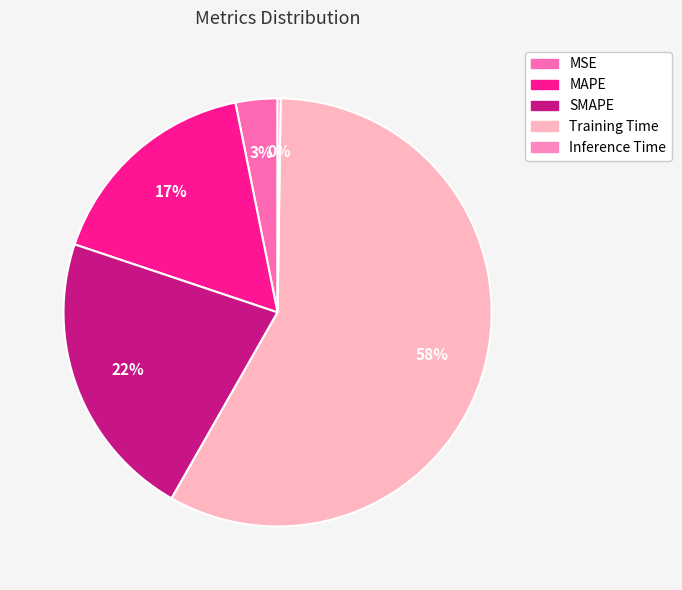

To the nearest percent, what is the difference between the largest and smallest slice percentages?

58%